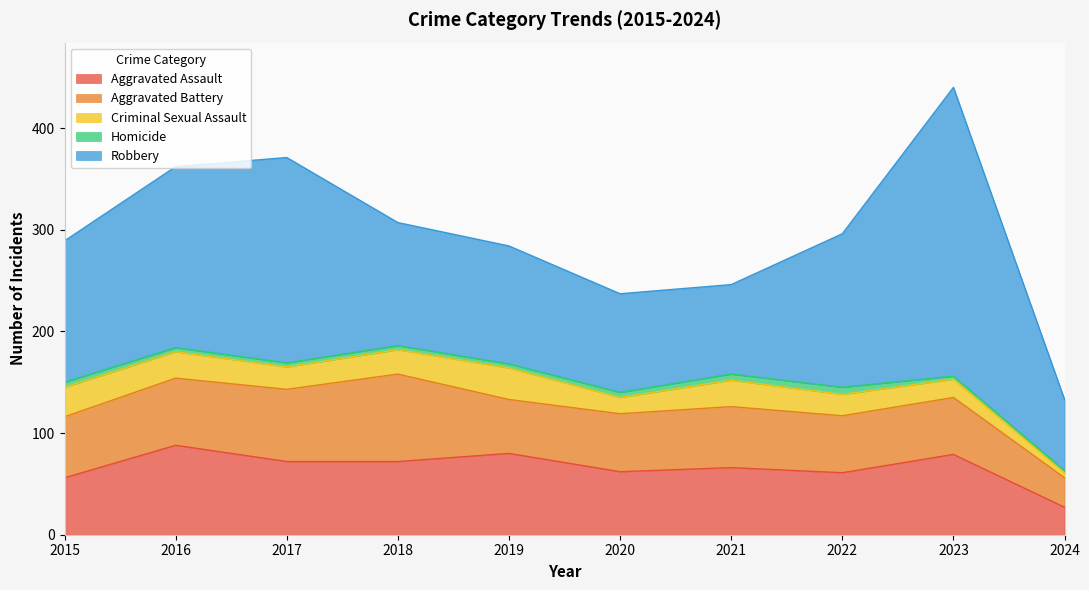

True or false: Homicide has more than 1 points higher than both neighbors.

False